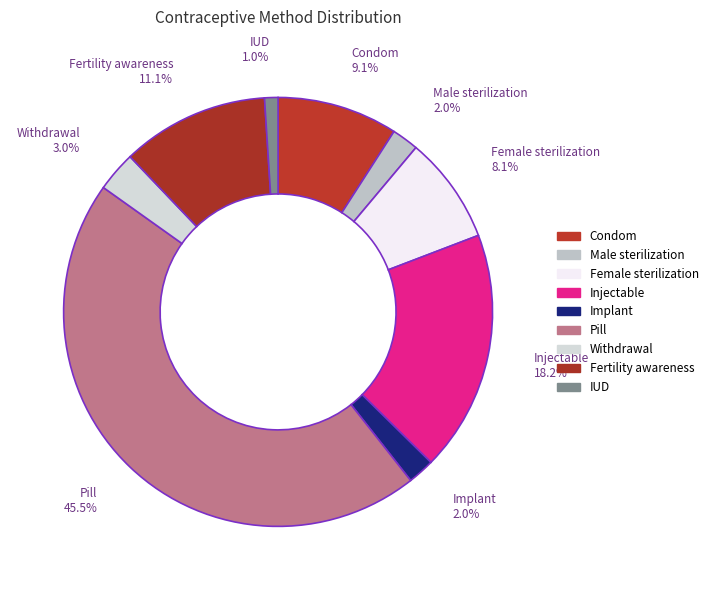

To the nearest percent, what is the average slice percentage?

11%